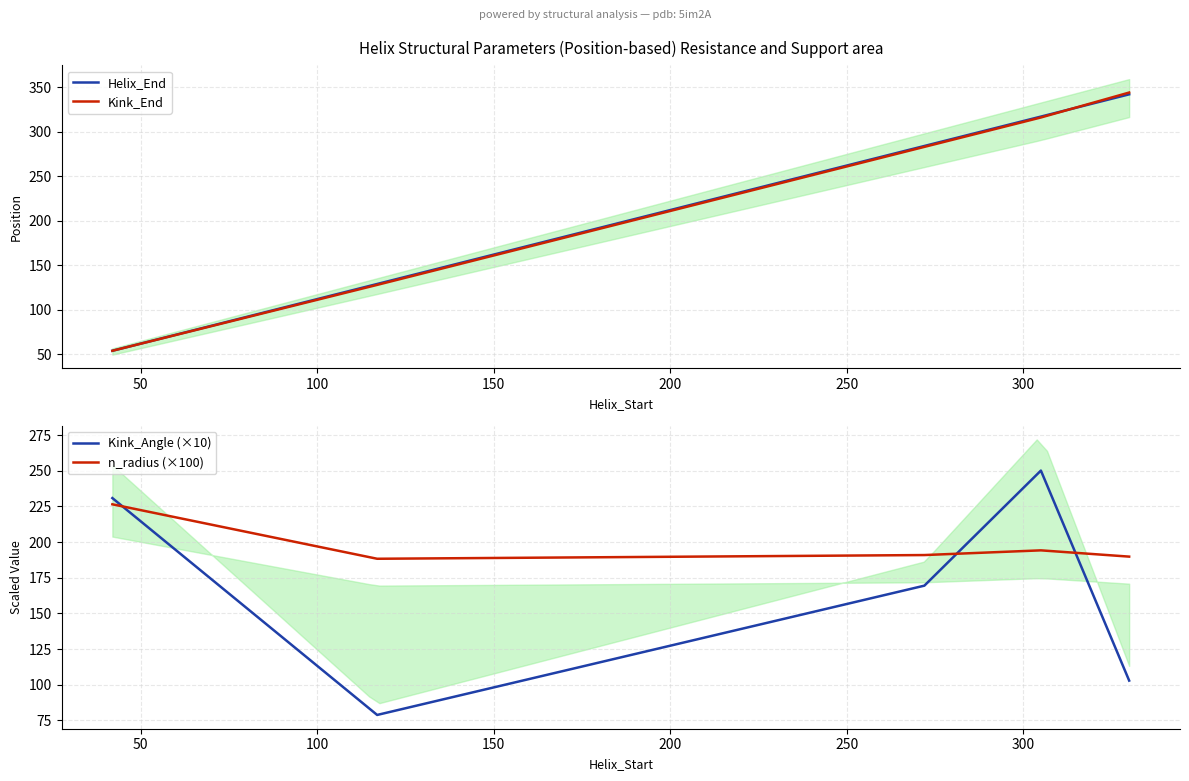

Which series ends up on top after the final intersection of Kink_Angle (×10) and Kink_End?

Kink_End